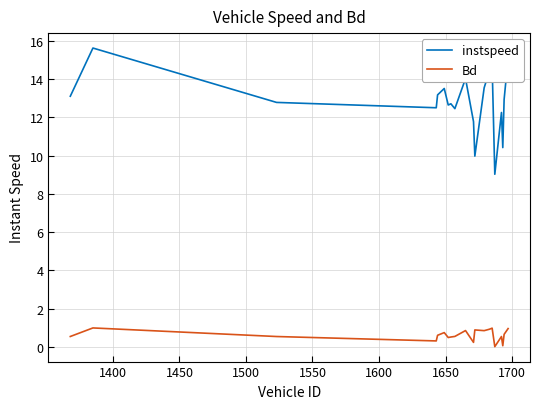

List the series in order of their peak value, highest first.

instspeed, Bd